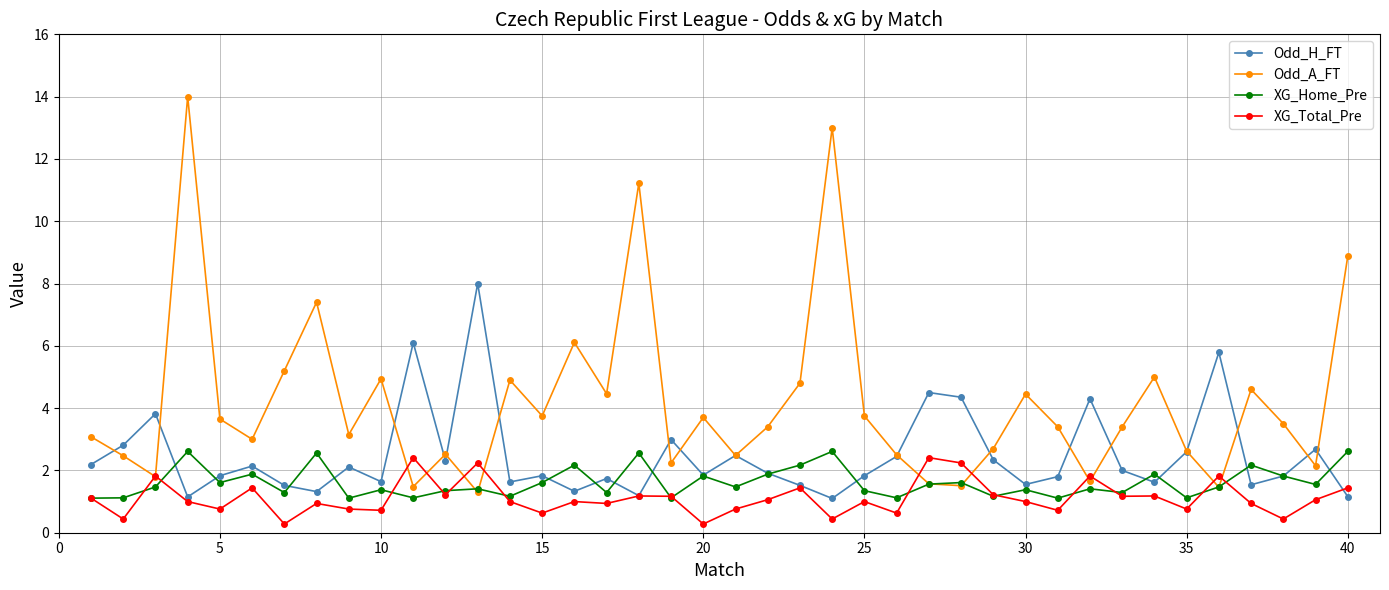

What is the value of the XG_Total_Pre point at the 8th from the left?

0.9